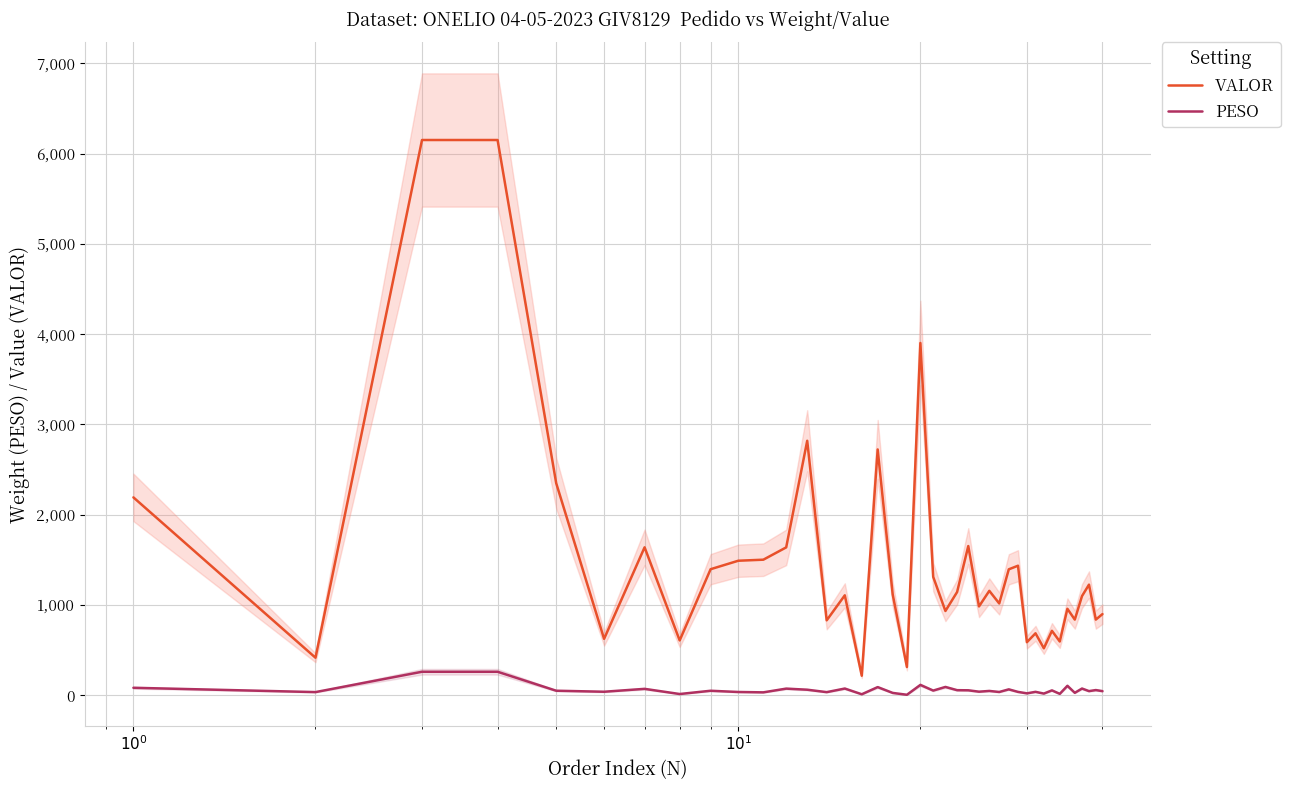

Rank the series by their average value, from highest to lowest.

VALOR, PESO